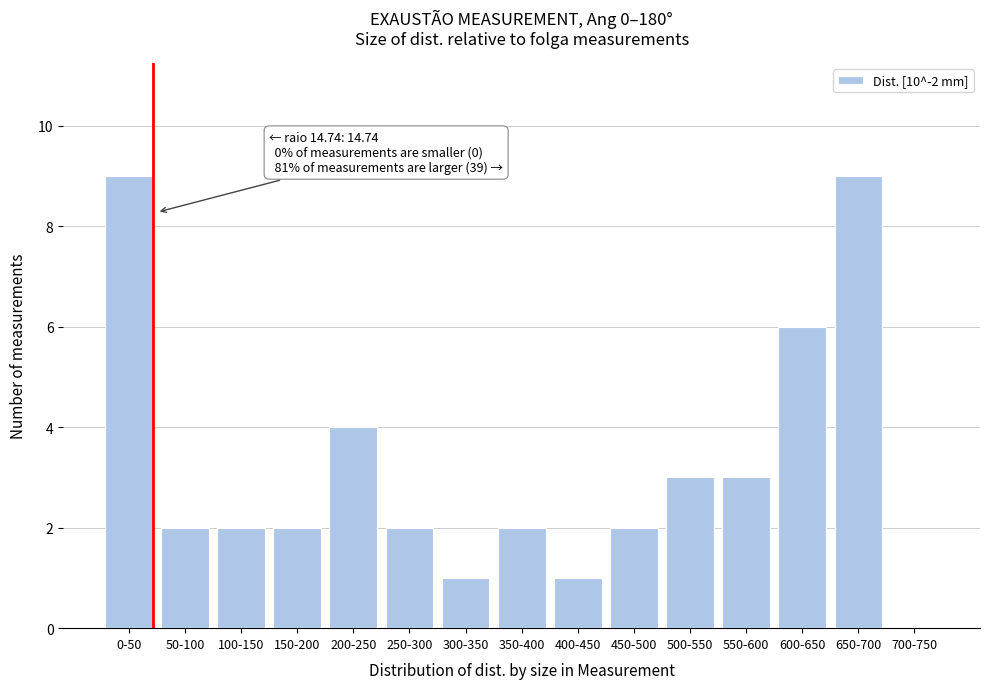

Reading left to right, list all the values displayed in this chart.

0-50=9	50-100=2	100-150=2	150-200=2	200-250=4	250-300=2	300-350=1	350-400=2	400-450=1	450-500=2	500-550=3	550-600=3	600-650=6	650-700=9	700-750=0